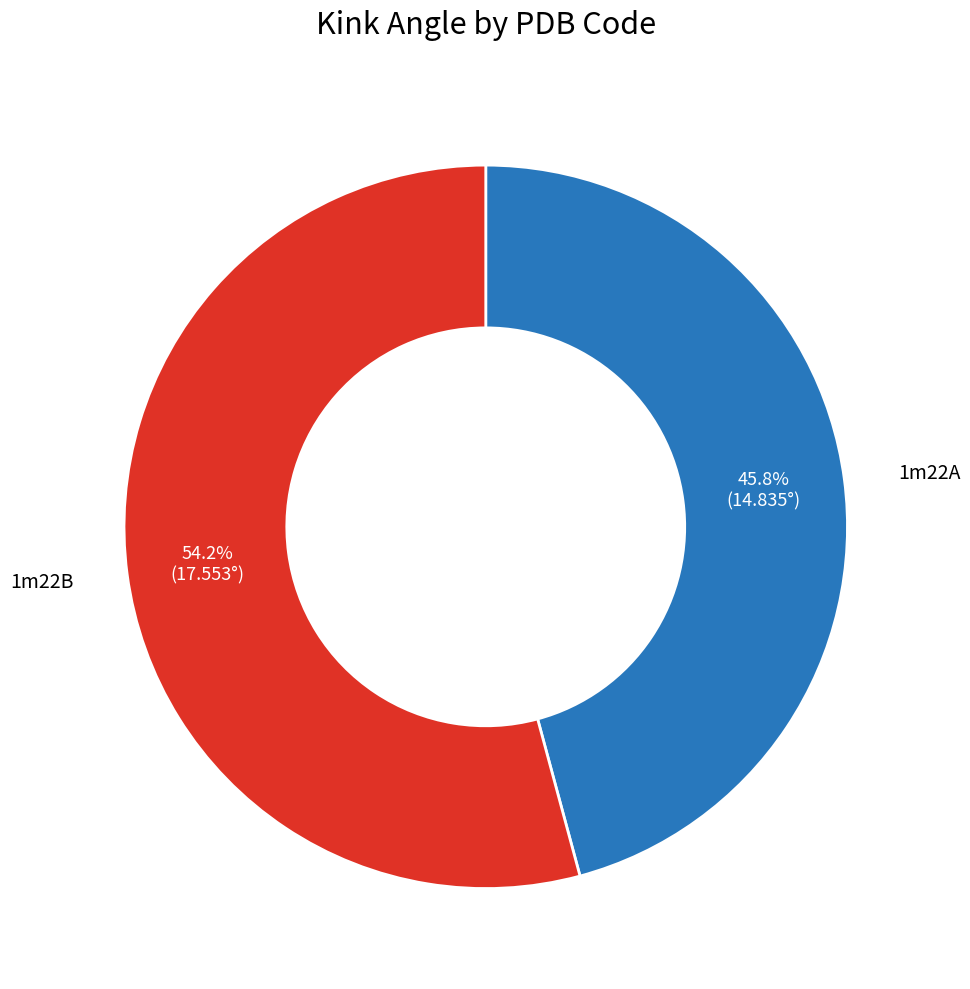

Does any single category account for the majority?

Yes